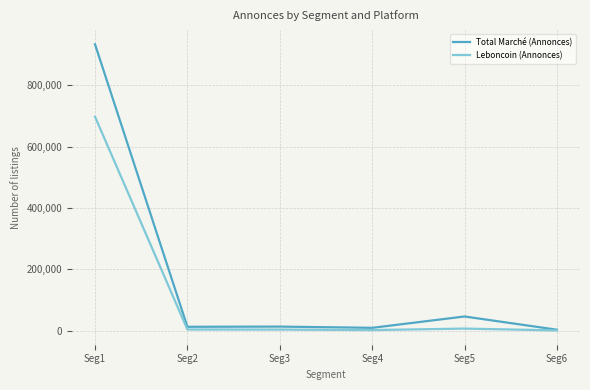

Is it true that Leboncoin (Annonces) equals 339 at Seg6?

True